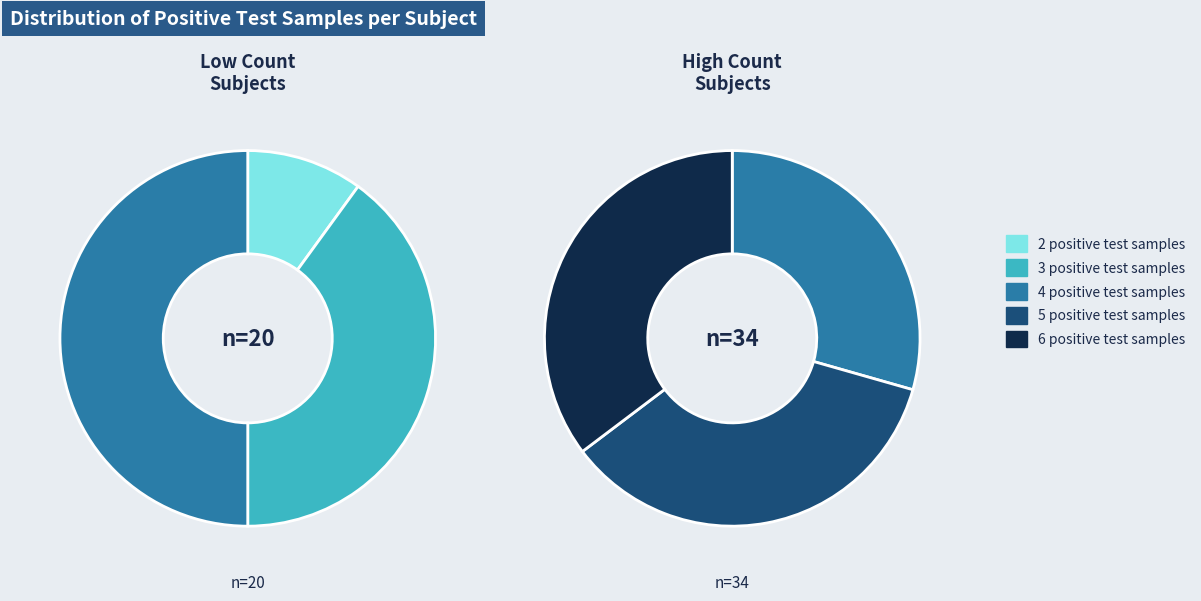

What percentage do 2 positive test samples and 4 positive test samples together represent?

30.0%